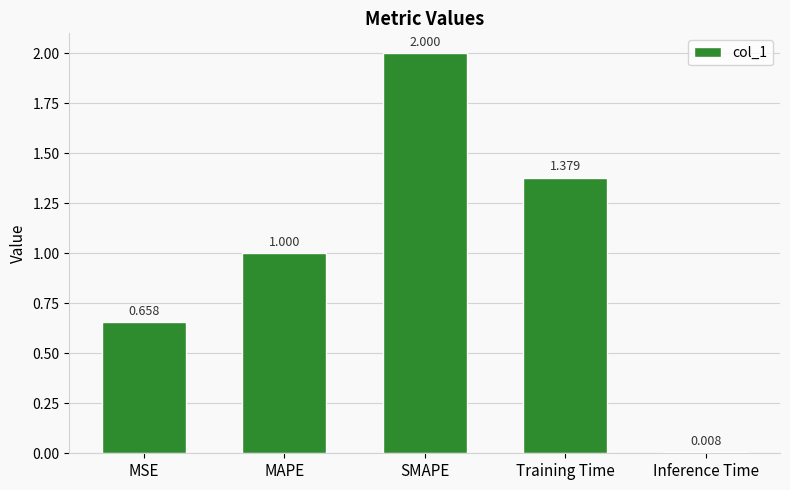

What is the label of the 3rd bar from the left?

SMAPE